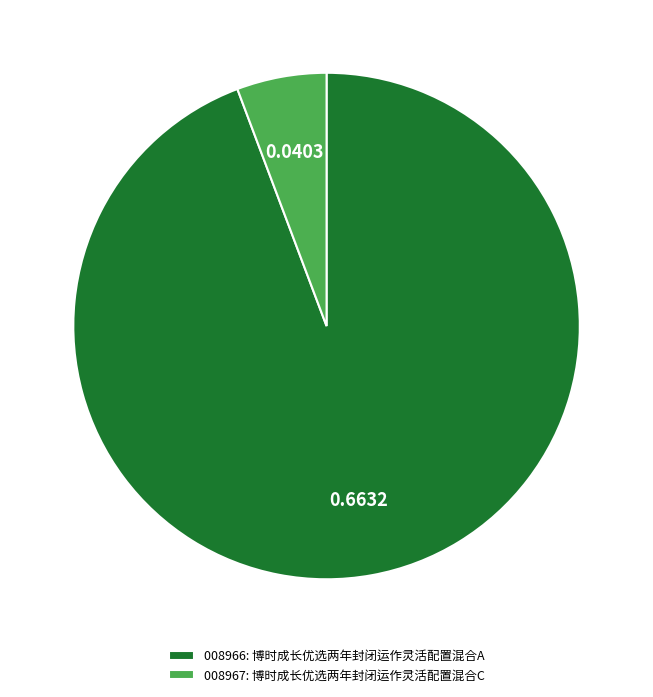

Which has a higher value, 008967: 博时成长优选两年封闭运作灵活配置混合C or 008966: 博时成长优选两年封闭运作灵活配置混合A?

008966: 博时成长优选两年封闭运作灵活配置混合A